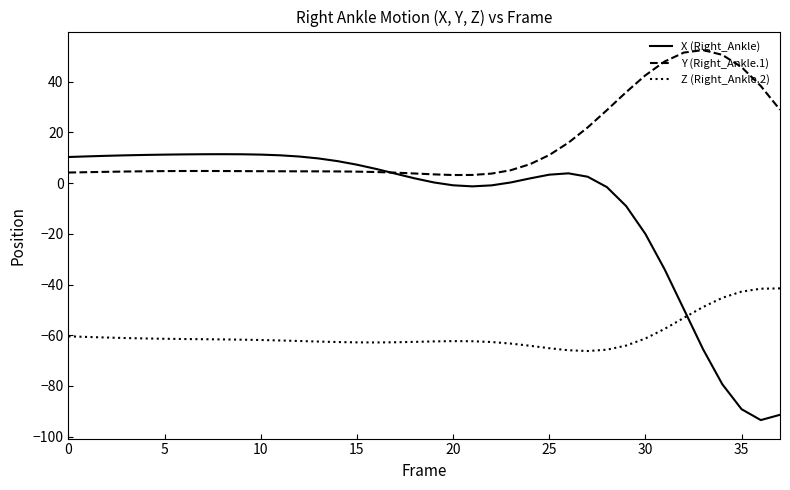

Which series has the largest total across all categories?

Y (Right_Ankle.1)